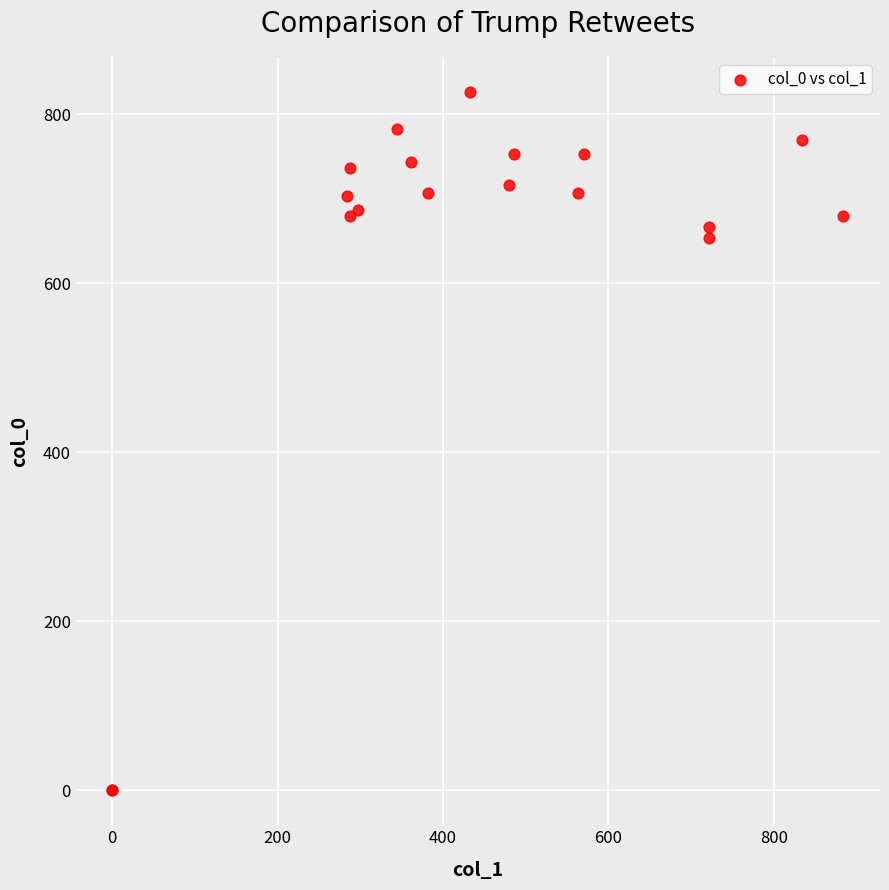

What Y value in the scatter plot is closest to 413?

653.3